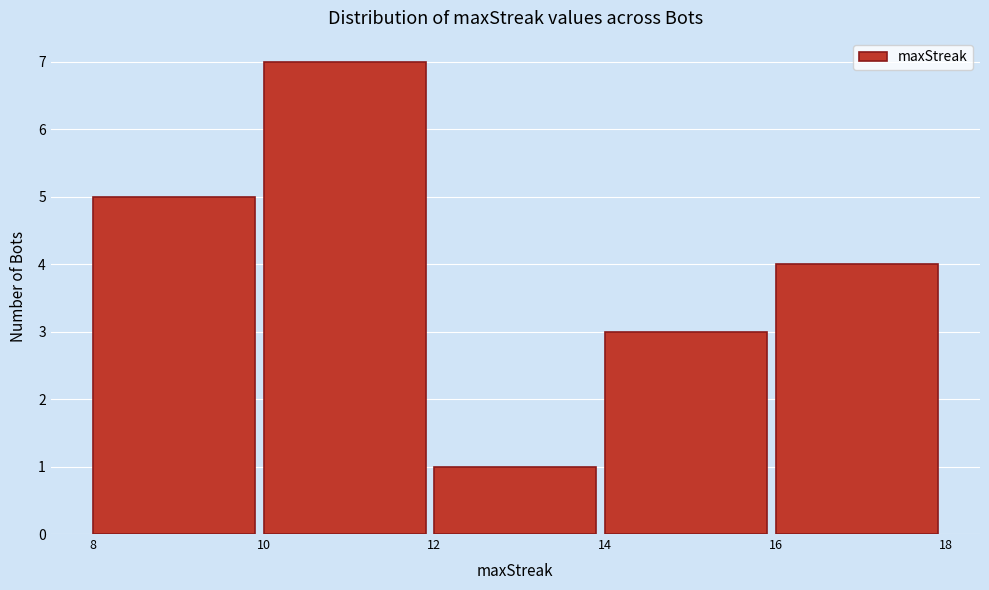

Reading left to right, list every bar in this chart as the range it spans on the x-axis followed by its height. The values are not printed on the chart, so give them approximately, as read against the axis.

8 to 10: 5
10 to 12: 7
12 to 14: 1
14 to 16: 3
16 to 18: 4